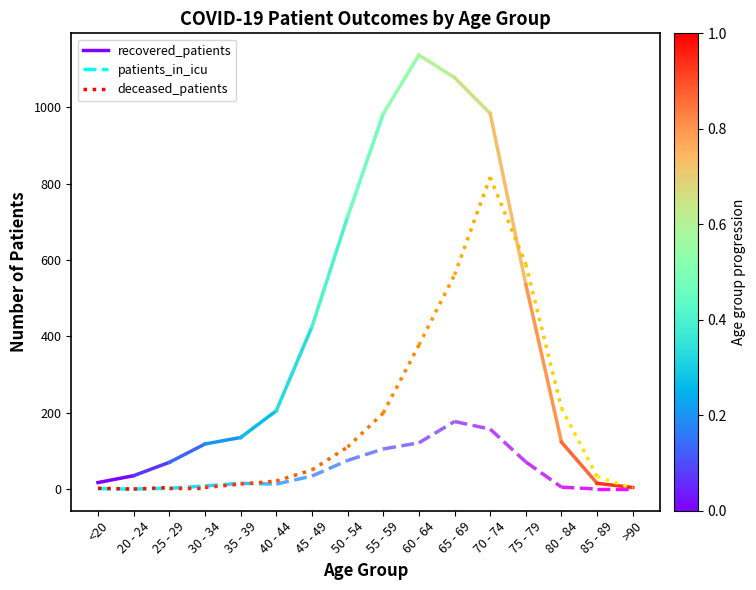

Which category has the lowest value across all series?

20 - 24